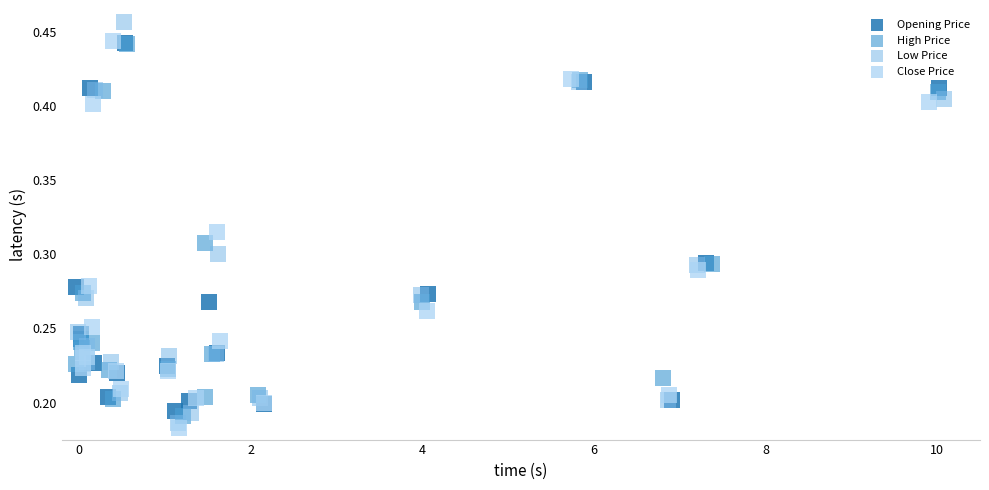

Which series has the widest spread of Y values?

Low Price